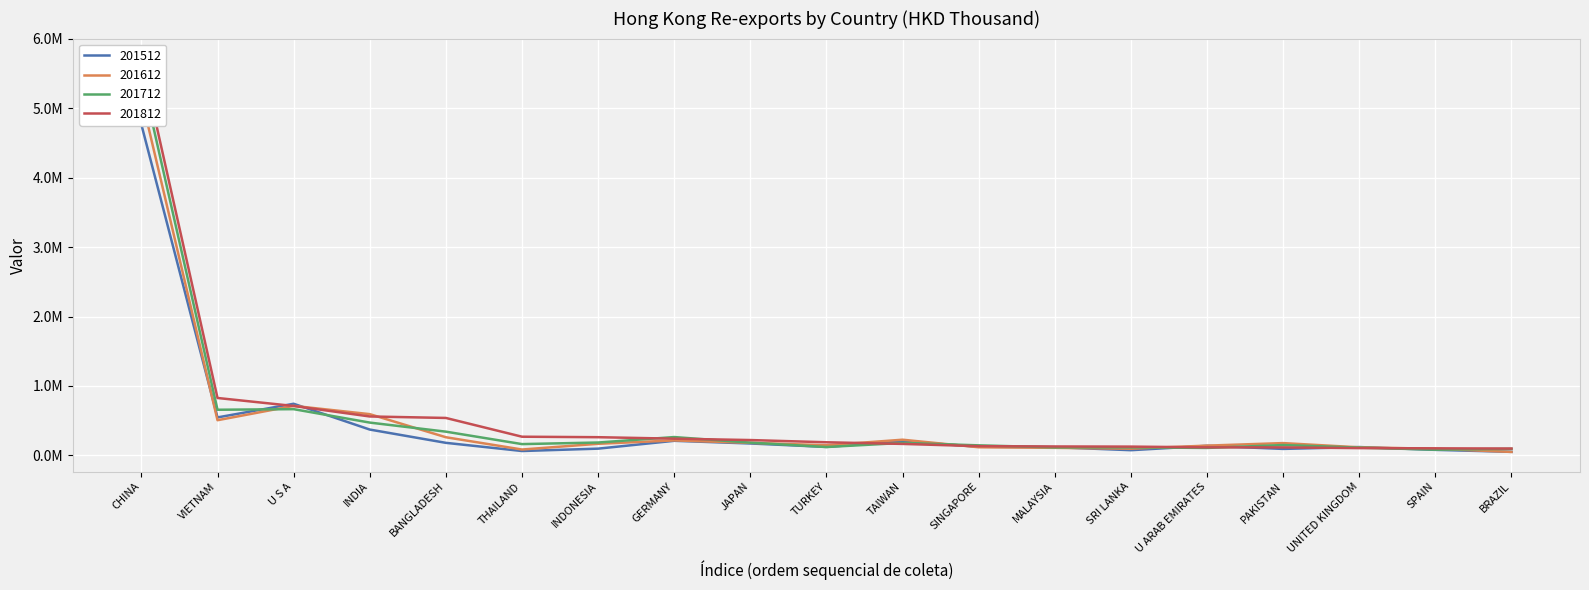

How many values in the 201512 series are below 125521?

9